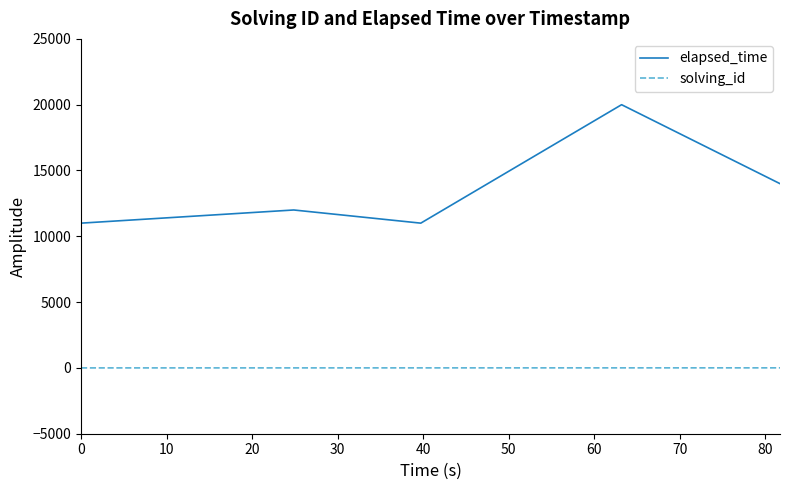

What are all the series names shown in the legend?

elapsed_time, solving_id